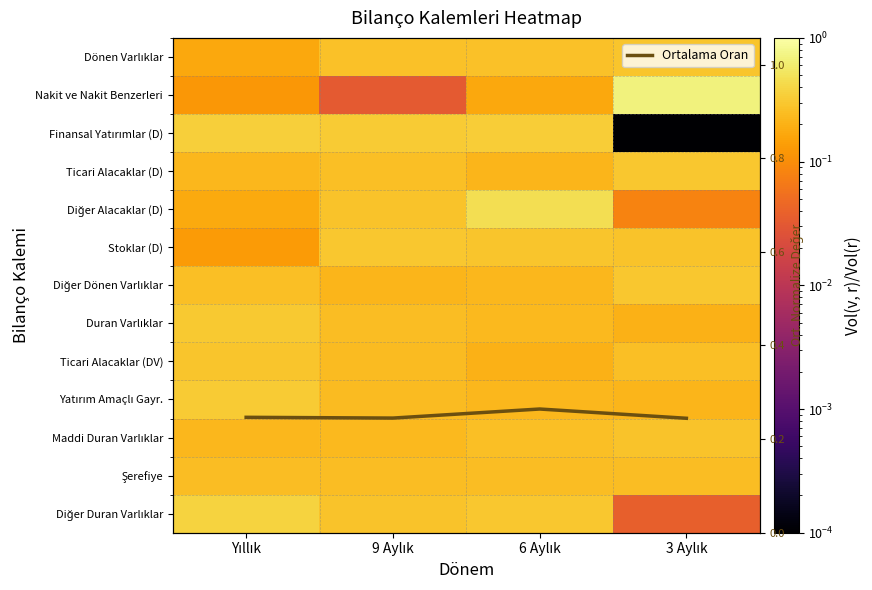

At which category is the sum across all series the highest?

6 Aylık